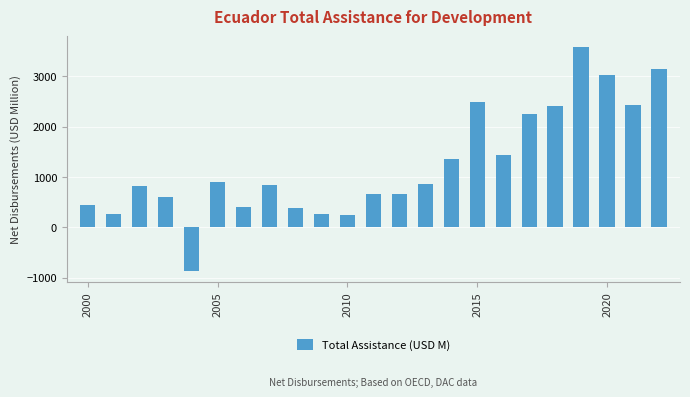

How many values are below zero?

1